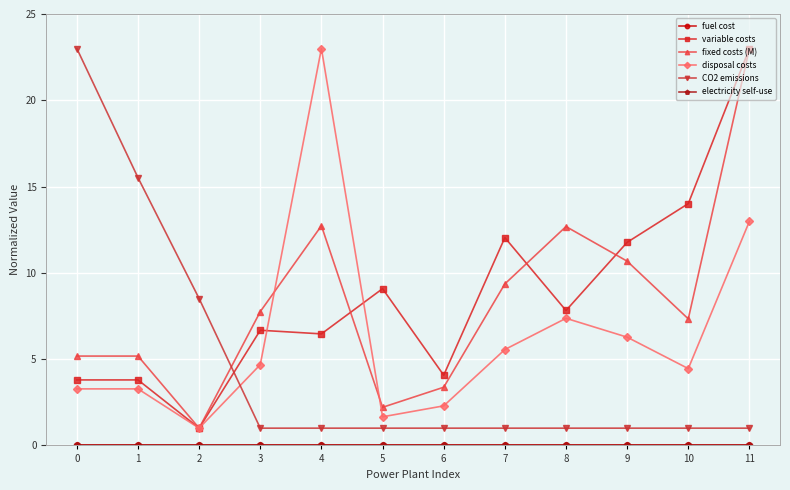

What is the difference between the highest and lowest values at 3?

7.8